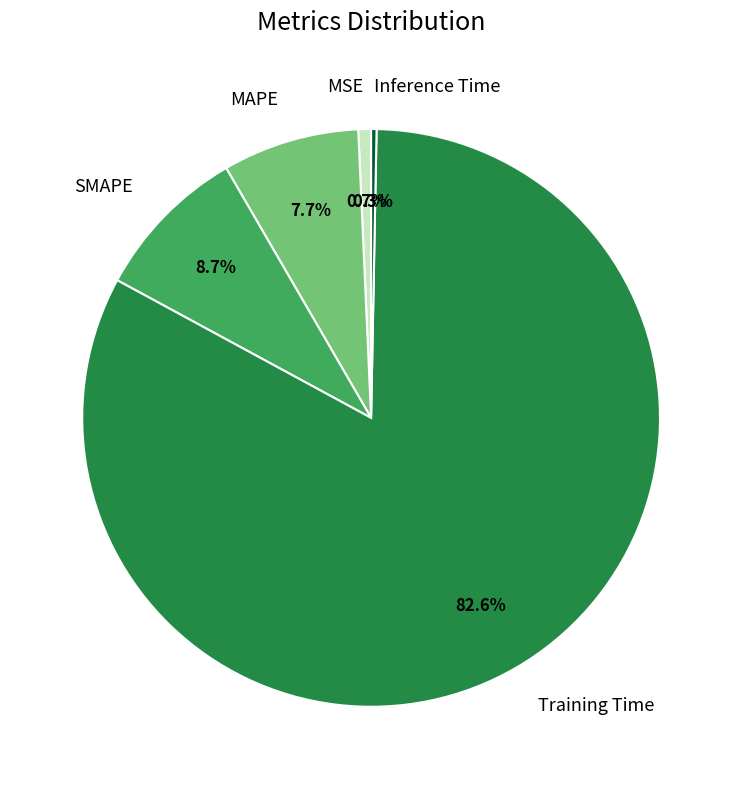

What is the total percentage of MAPE and Training Time?

90.3%